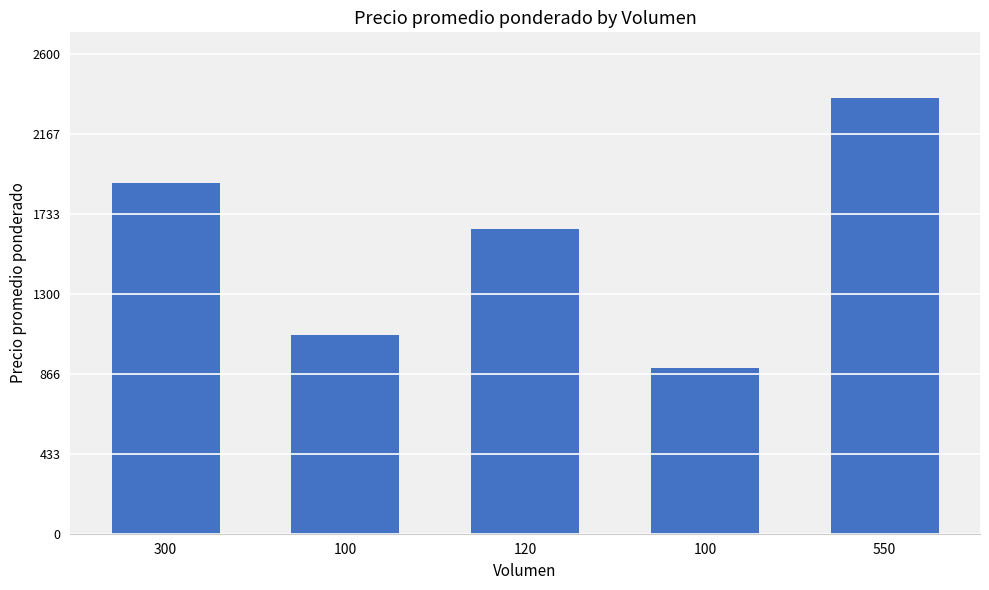

How many categories are shown in the chart?

5